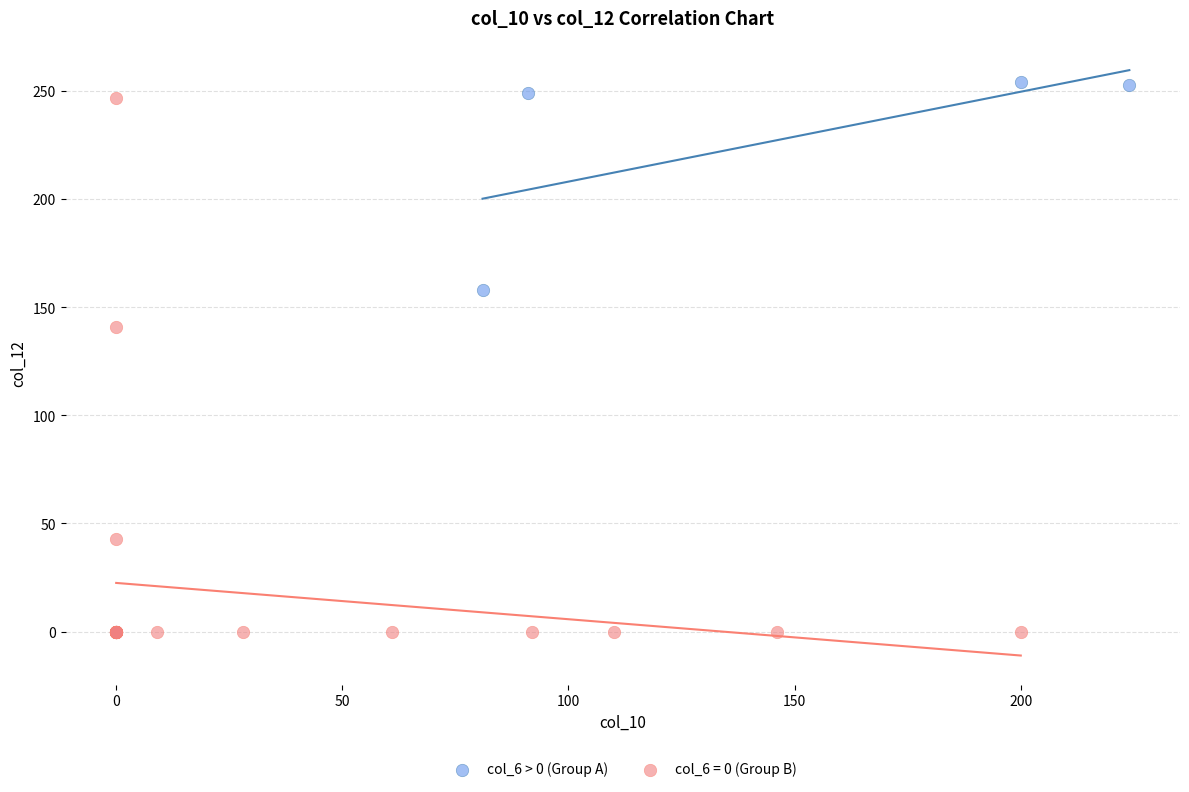

Which series contains the lowest Y value?

col_6 = 0 (Group B)